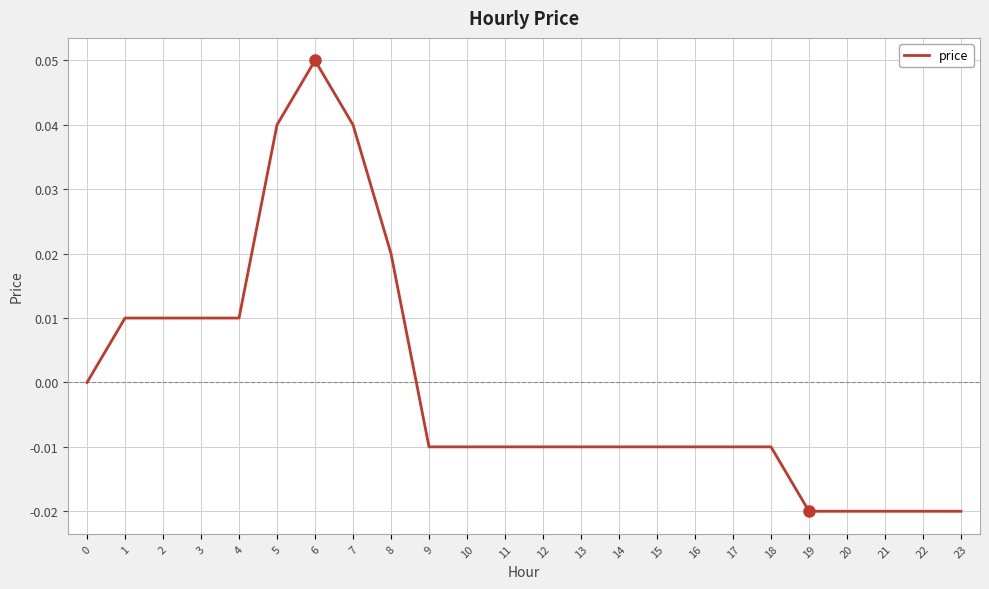

True or false: the data shows -0.0 at 15.

True